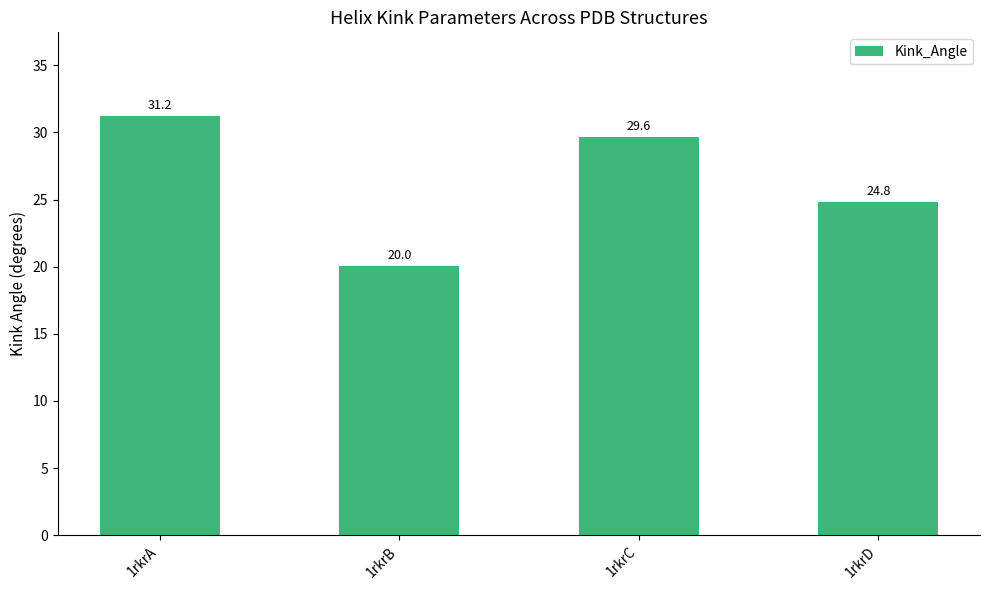

What is the maximum value shown in the chart?

31.2